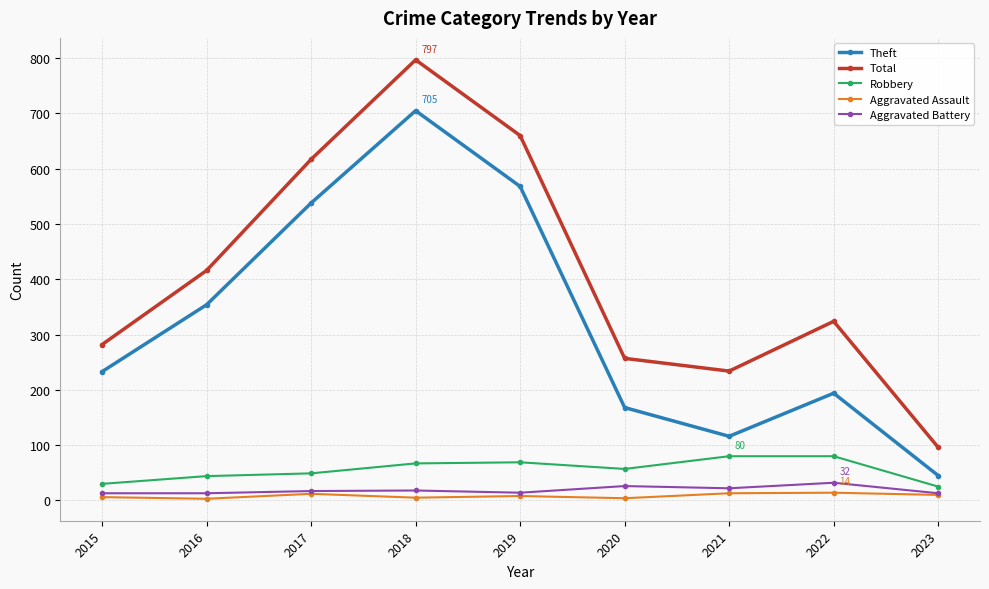

How many interior local peaks does the Total series have?

2